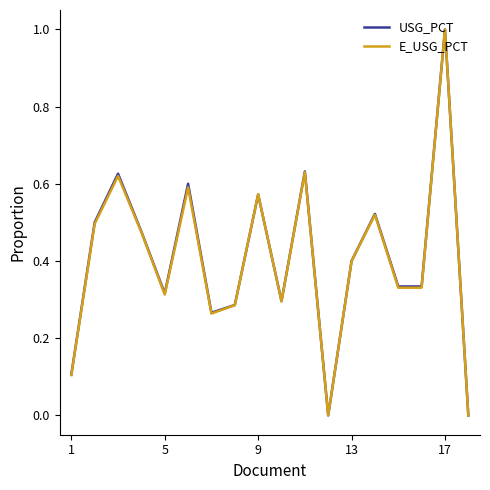

What is the highest value of the USG_PCT series?

1.0